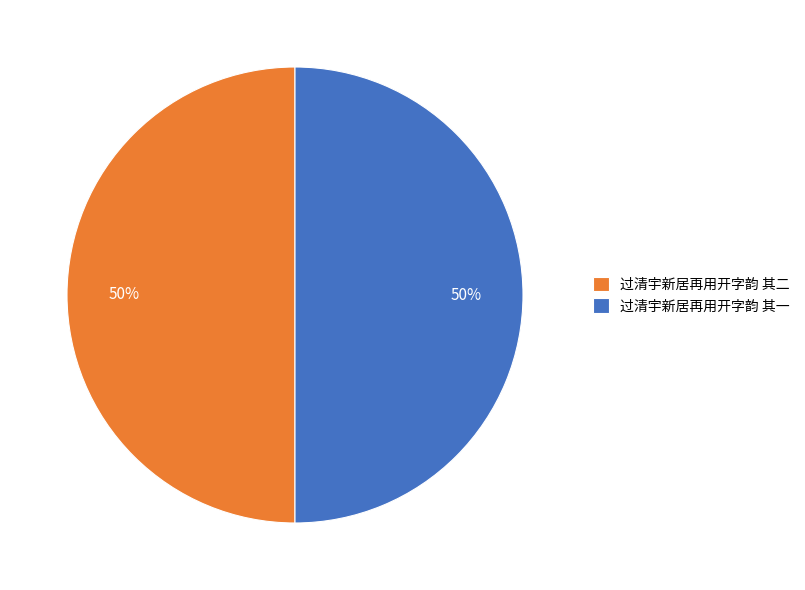

What percentage is the 过清宇新居再用开字韵 其二 slice, to the nearest percent?

50%